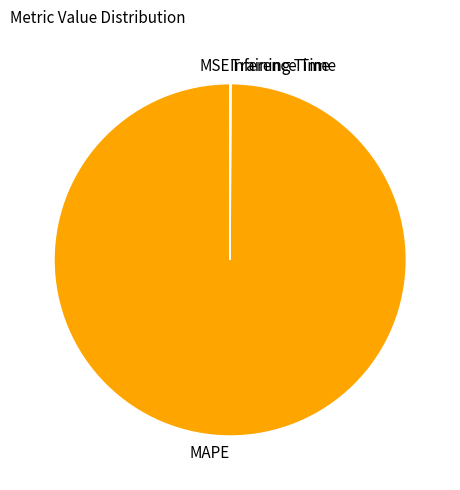

Which slice is the largest?

MAPE